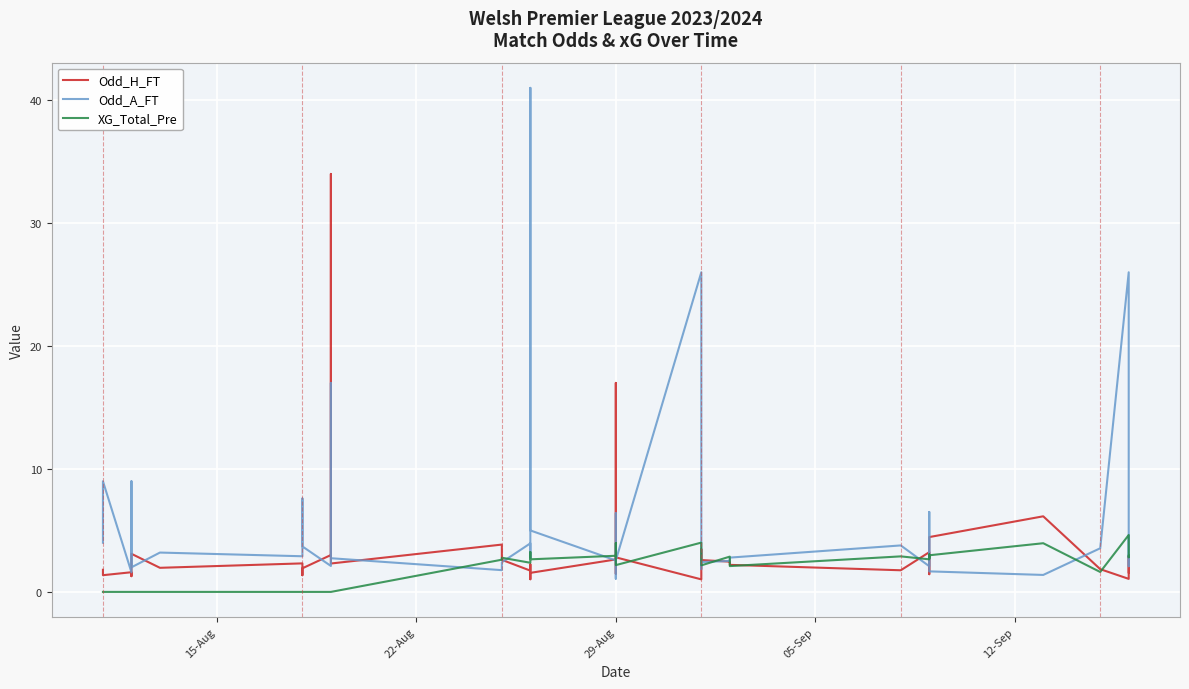

The value of Odd_H_FT at 12-Sep is 1.5. True or false?

False